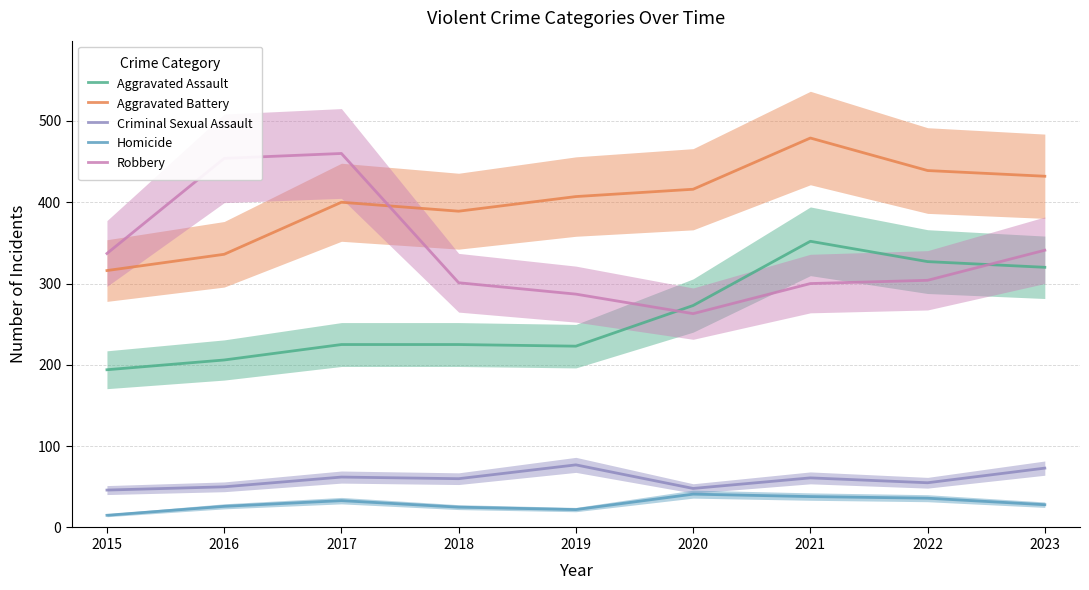

Which series has the widest spread of values?

Robbery